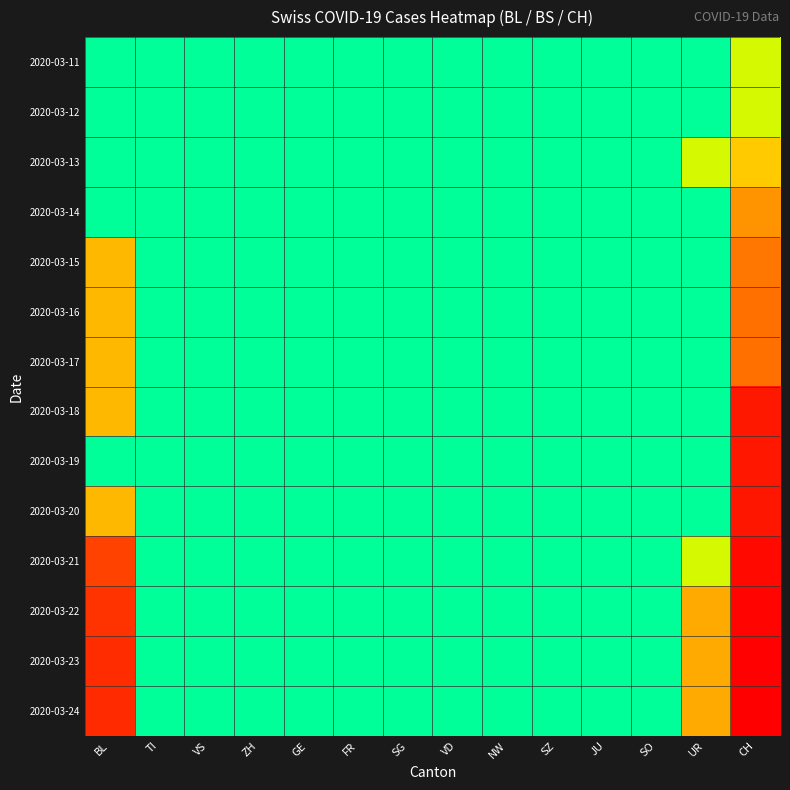

What is the total value across all series at TI?

1.4